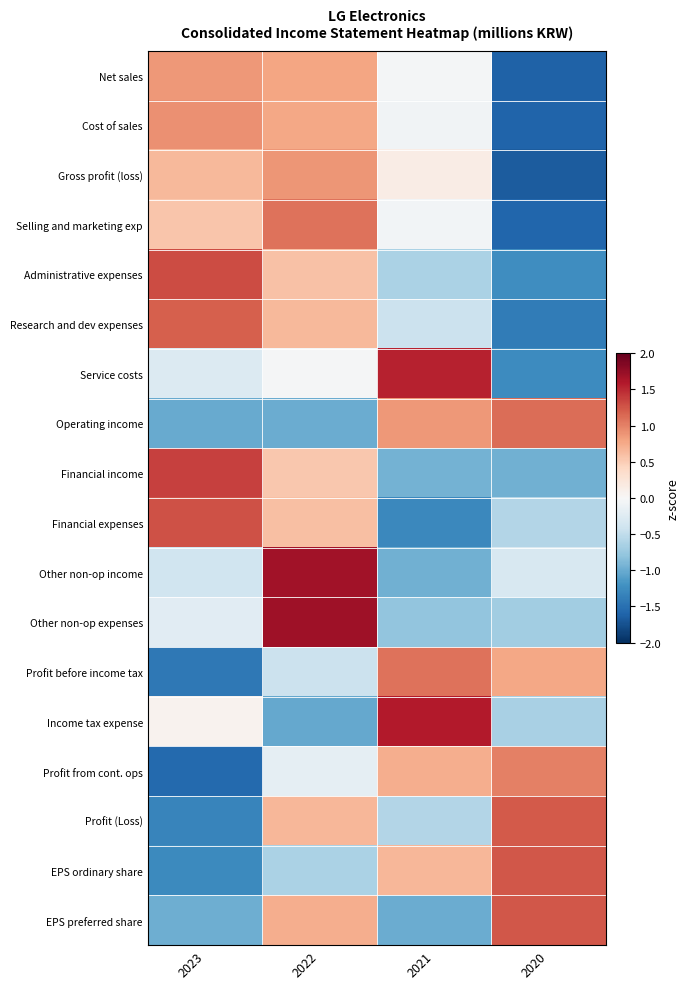

Reading left to right, extract all data points from this chart.

Net sales: 2023=0.9	2022=0.8	2021=-0.0	2020=-1.6
Cost of sales: 2023=0.9	2022=0.8	2021=-0.1	2020=-1.6
Gross profit (loss): 2023=0.6	2022=0.9	2021=0.1	2020=-1.7
Selling and marketing exp: 2023=0.6	2022=1.1	2021=-0.1	2020=-1.6
Administrative expenses: 2023=1.3	2022=0.6	2021=-0.6	2020=-1.2
Research and dev expenses: 2023=1.2	2022=0.6	2021=-0.4	2020=-1.4
Service costs: 2023=-0.3	2022=-0.0	2021=1.5	2020=-1.3
Operating income: 2023=-1.0	2022=-1.0	2021=0.9	2020=1.1
Financial income: 2023=1.4	2022=0.5	2021=-1.0	2020=-1.0
Financial expenses: 2023=1.3	2022=0.6	2021=-1.3	2020=-0.6
Other non-op income: 2023=-0.4	2022=1.7	2021=-1.0	2020=-0.3
Other non-op expenses: 2023=-0.2	2022=1.7	2021=-0.8	2020=-0.7
Profit before income tax: 2023=-1.4	2022=-0.4	2021=1.1	2020=0.8
Income tax expense: 2023=0.1	2022=-1.0	2021=1.6	2020=-0.6
Profit from cont. ops: 2023=-1.6	2022=-0.2	2021=0.7	2020=1.0
Profit (Loss): 2023=-1.3	2022=0.7	2021=-0.6	2020=1.2
EPS ordinary share: 2023=-1.3	2022=-0.6	2021=0.7	2020=1.2
EPS preferred share: 2023=-1.0	2022=0.7	2021=-1.0	2020=1.2